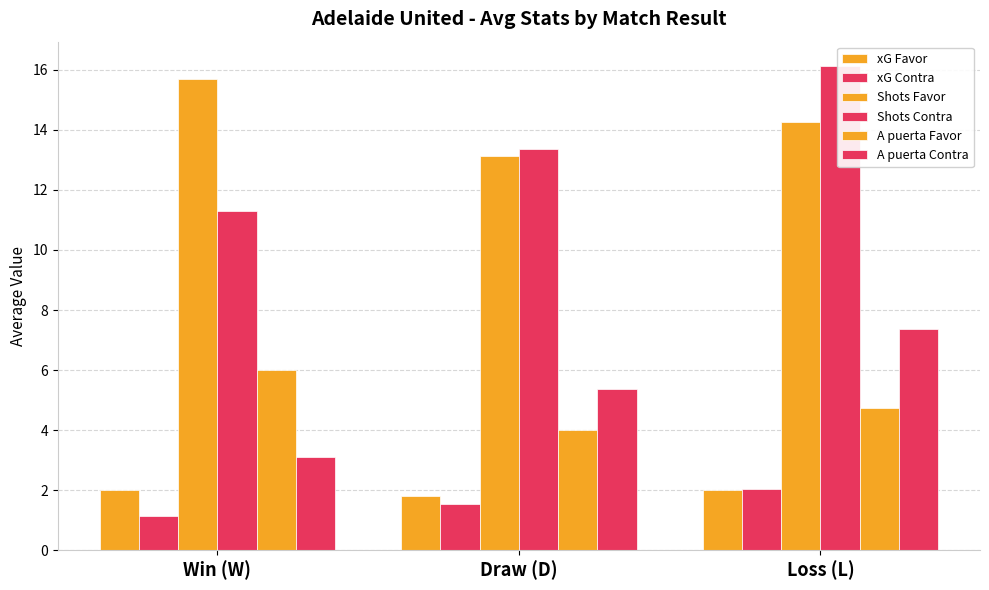

The value of A puerta Contra at Draw (D) is 5.4. True or false?

True